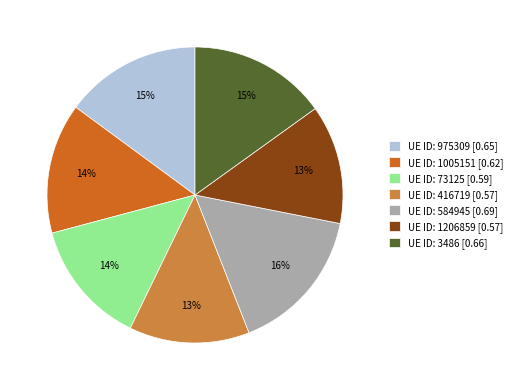

True or false: UE ID: 975309 [0.65] accounts for 1% of the total.

False